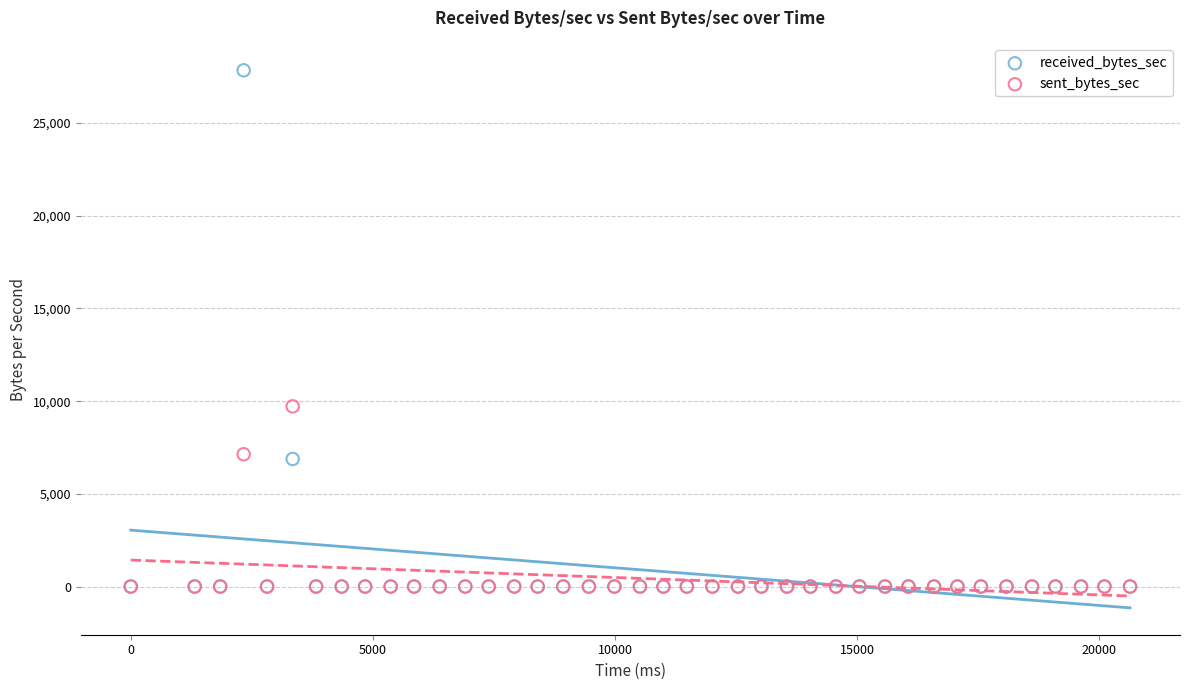

Which series has the largest Y range (max minus min)?

received_bytes_sec